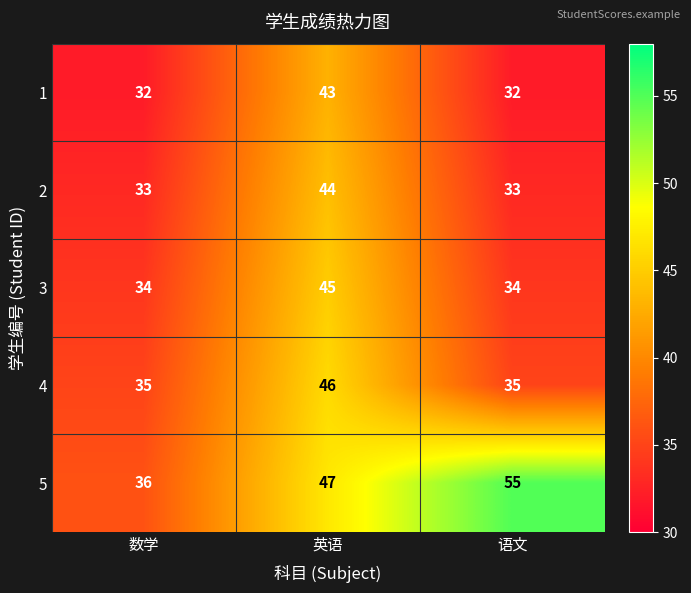

What is the spread (max minus min) of values at 语文?

23